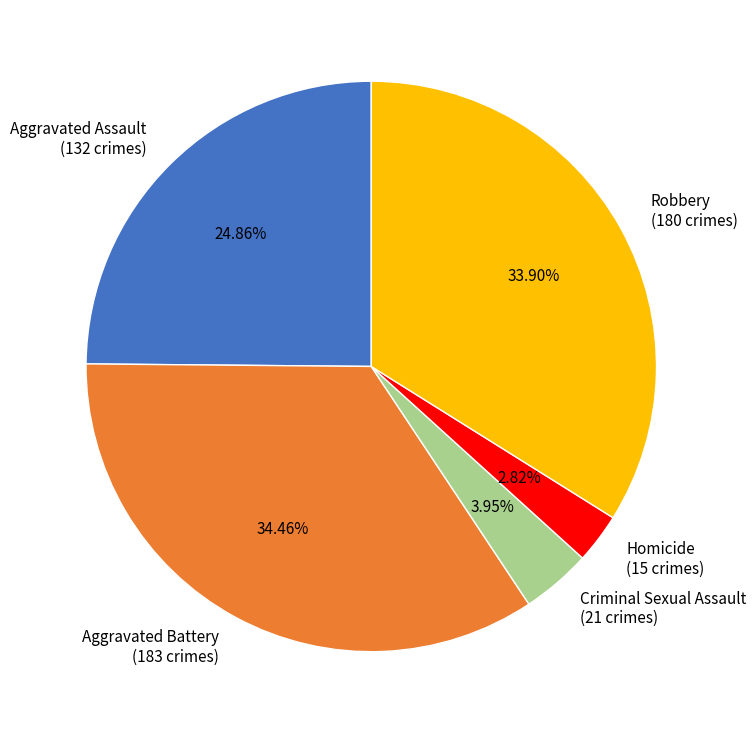

To the nearest percent, what portion does Robbery represent?

34%